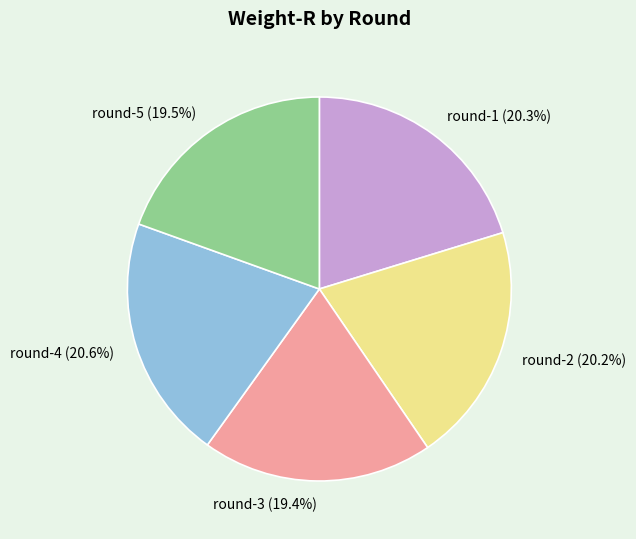

Is there a majority slice in this chart?

No